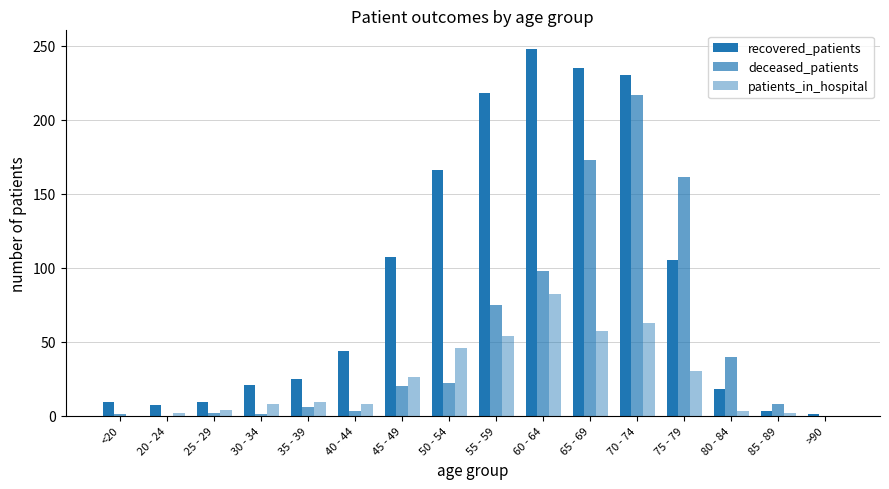

Does the chart contain stacked bars?

No